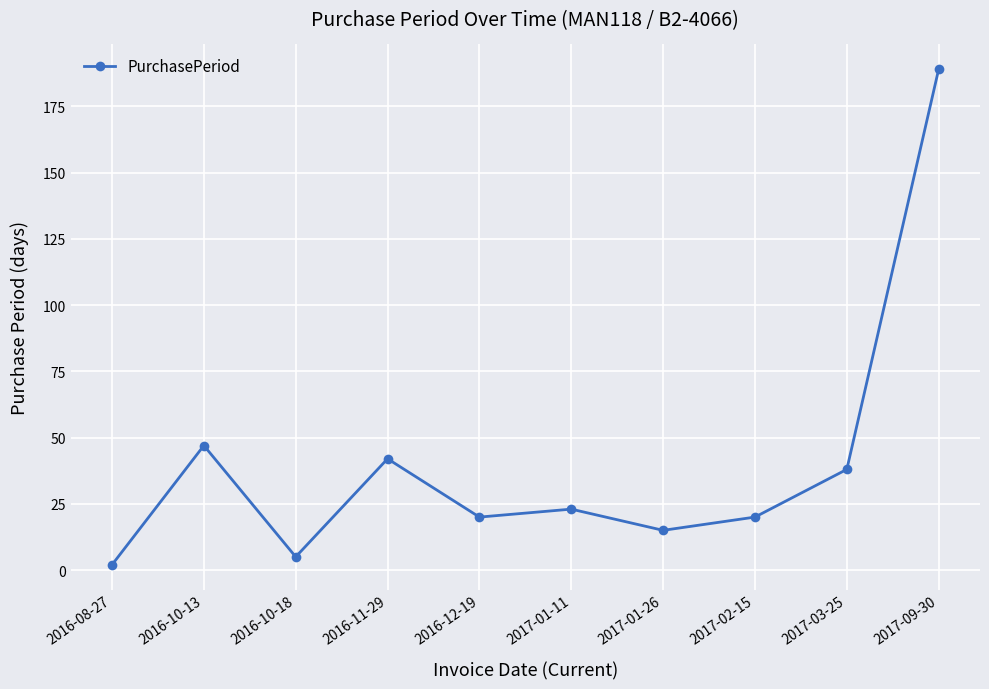

At which category does the chart reach its peak across all series?

2017-09-30